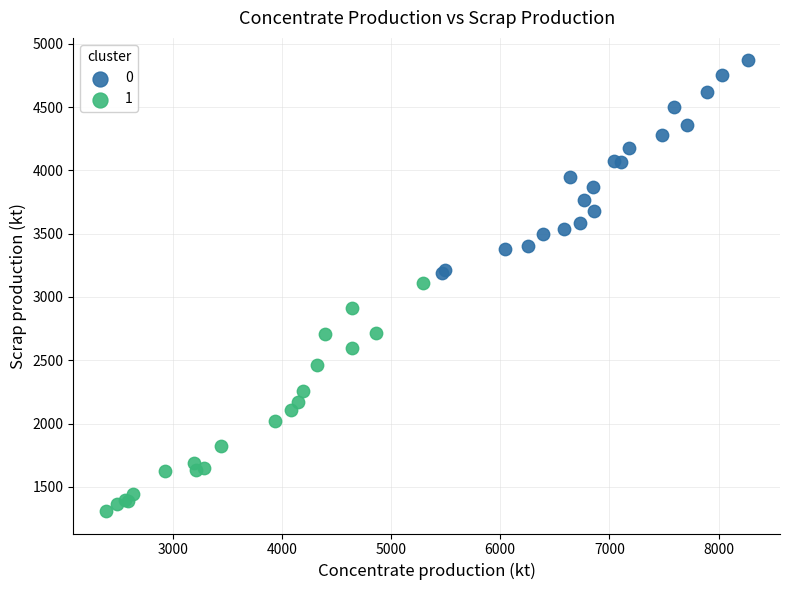

Which series reaches the minimum Y coordinate?

1